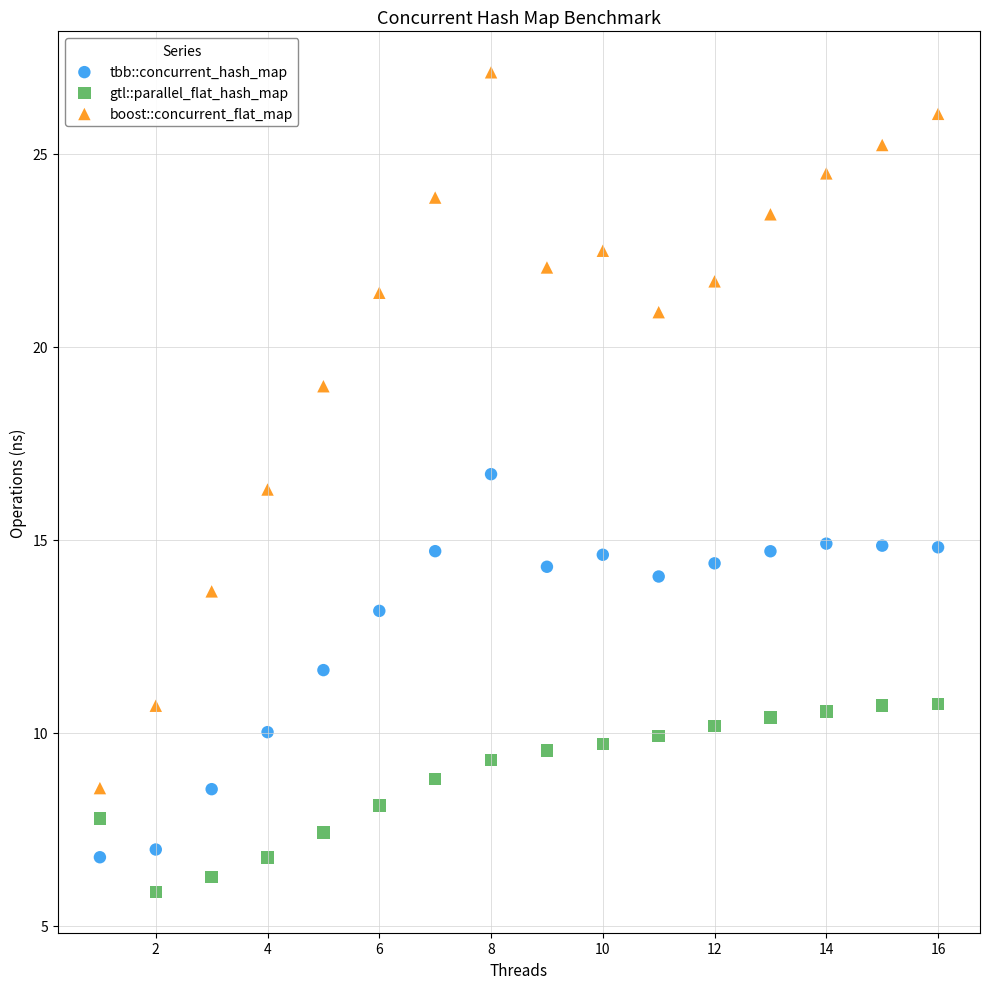

Which series contains the highest Y value?

boost::concurrent_flat_map